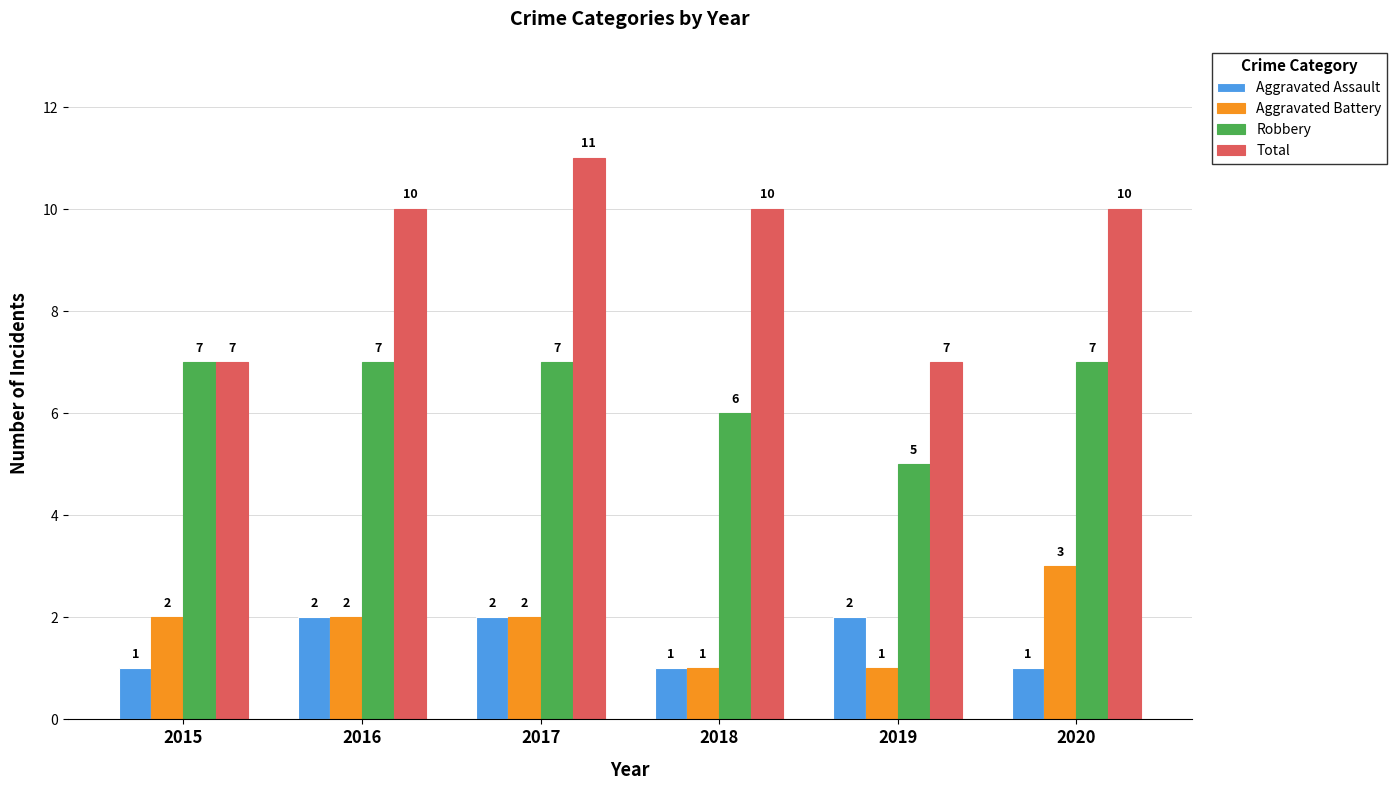

Reading left to right, extract all data points from this chart.

Aggravated Assault: 2015=1	2016=2	2017=2	2018=1	2019=2	2020=1
Aggravated Battery: 2015=2	2016=2	2017=2	2018=1	2019=1	2020=3
Robbery: 2015=7	2016=7	2017=7	2018=6	2019=5	2020=7
Total: 2015=7	2016=10	2017=11	2018=10	2019=7	2020=10